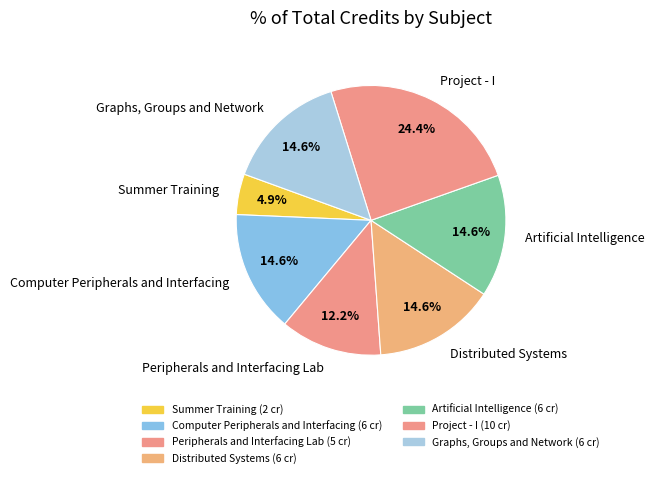

How many segments does this pie chart have?

7